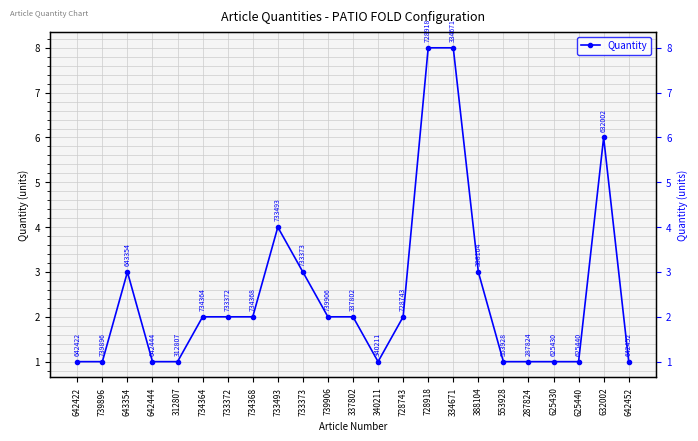

Count the number of data series in this chart.

1